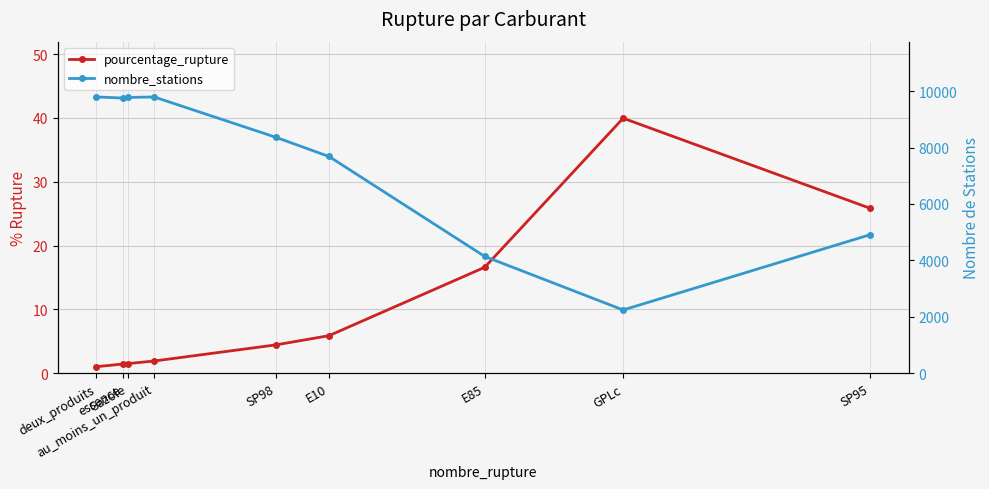

In pourcentage_rupture, how many points are higher than both neighbors (excluding endpoints)?

1